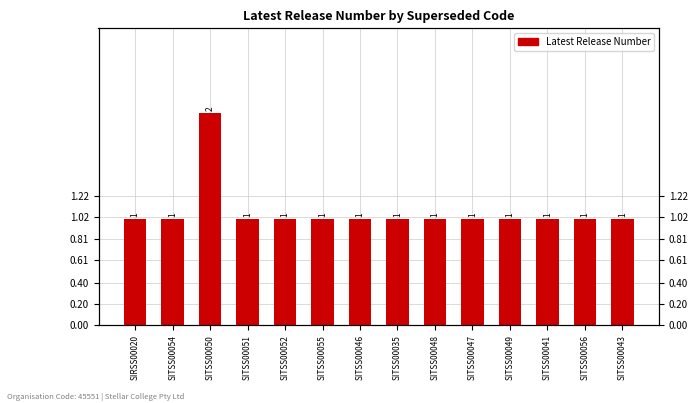

What is the value of the 12th bar from the left?

1